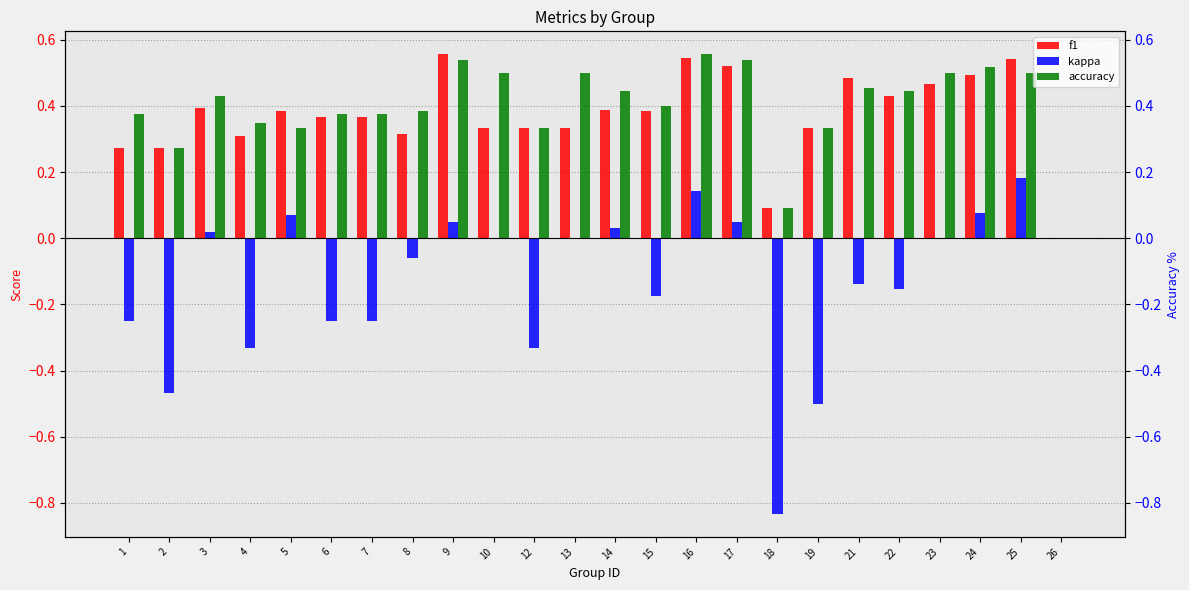

What is the average value of the f1 series?

0.4